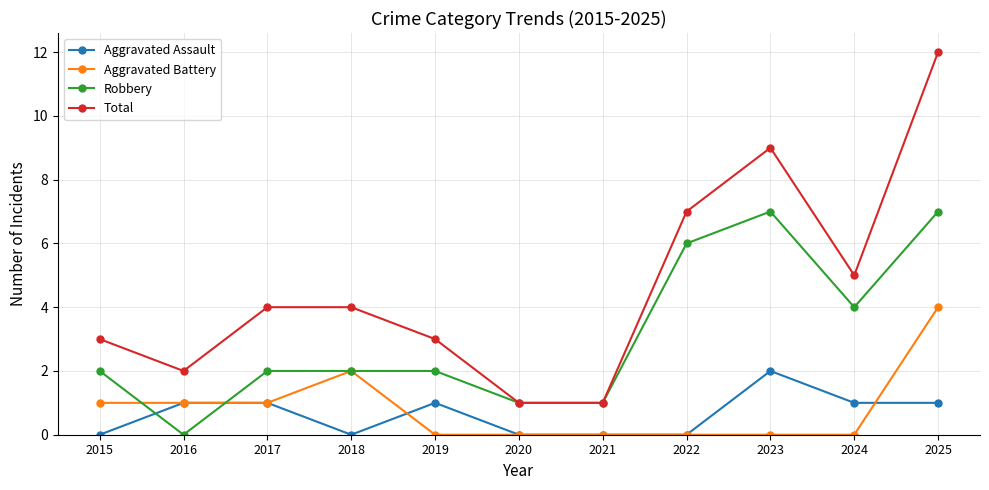

How many values in the Total series are below 4?

5